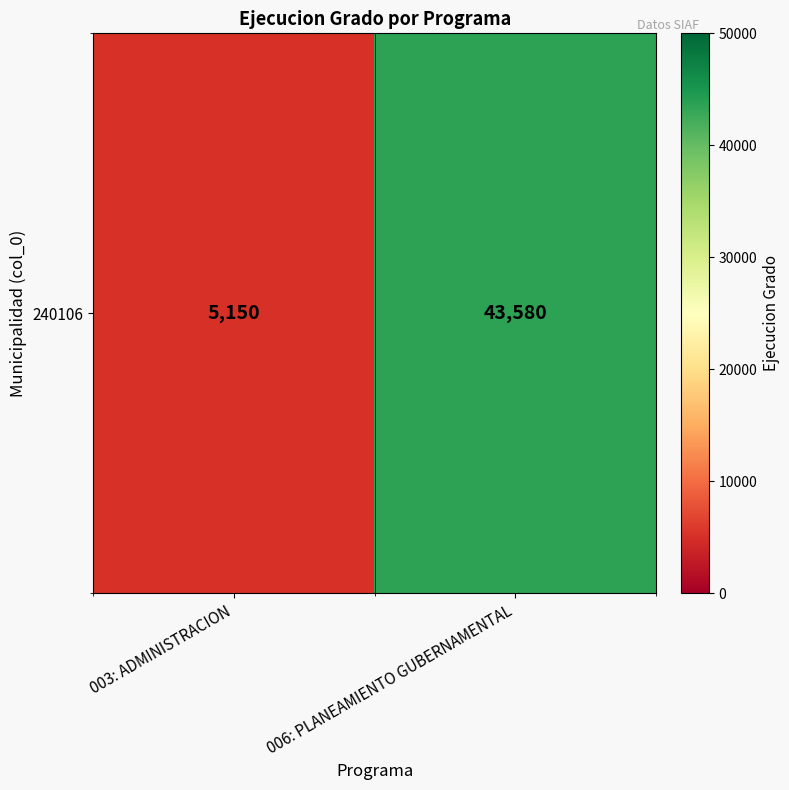

Rank the categories by value from highest to lowest.

006: PLANEAMIENTO GUBERNAMENTAL, 003: ADMINISTRACION